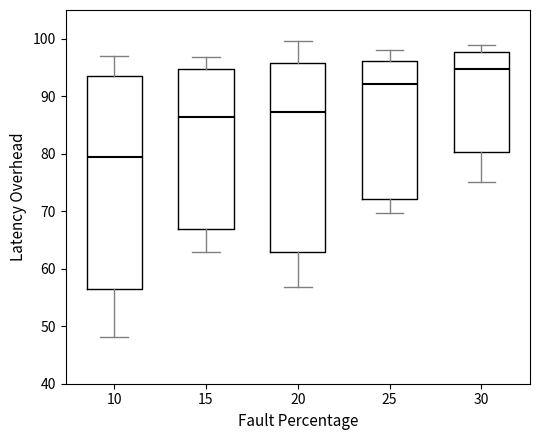

Which box's median line is the lowest?

10